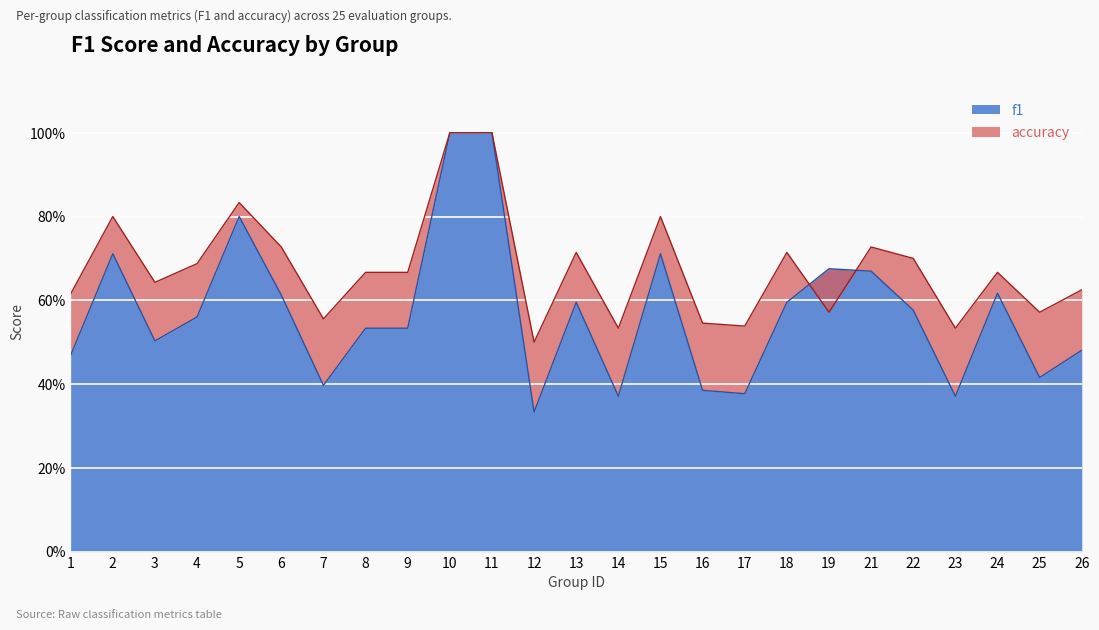

Count the number of data series in this chart.

2